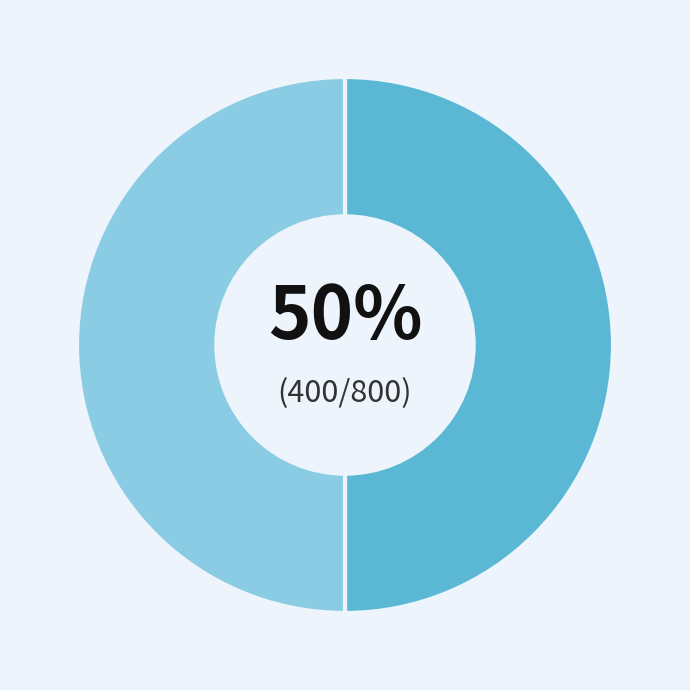

How many slices are in this pie chart?

2